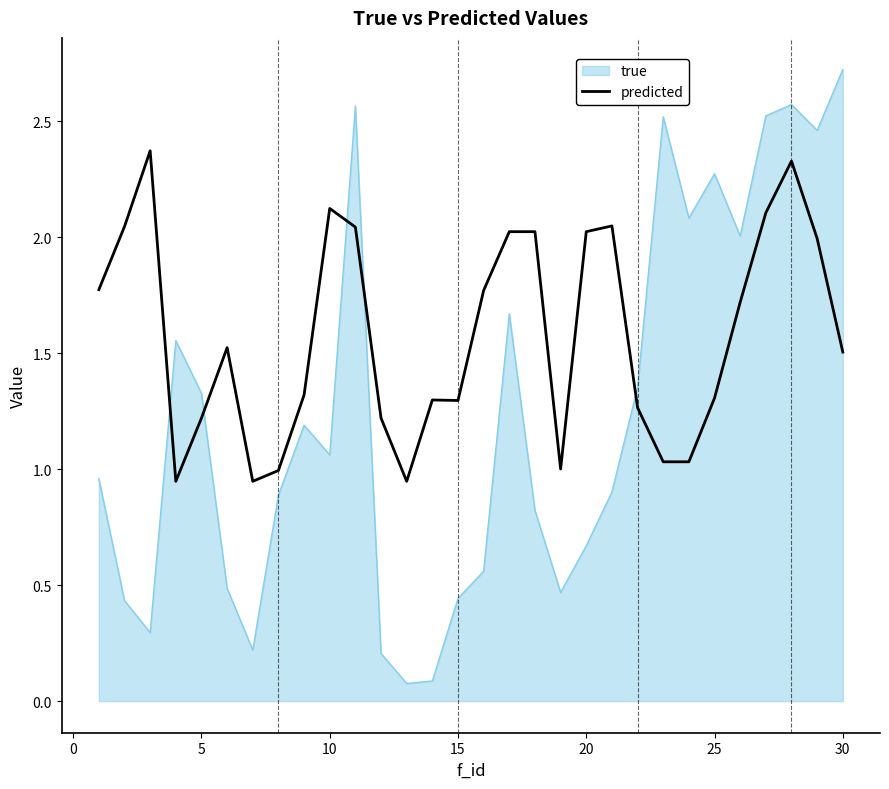

List the series in order of their overall mean, lowest first.

true, predicted